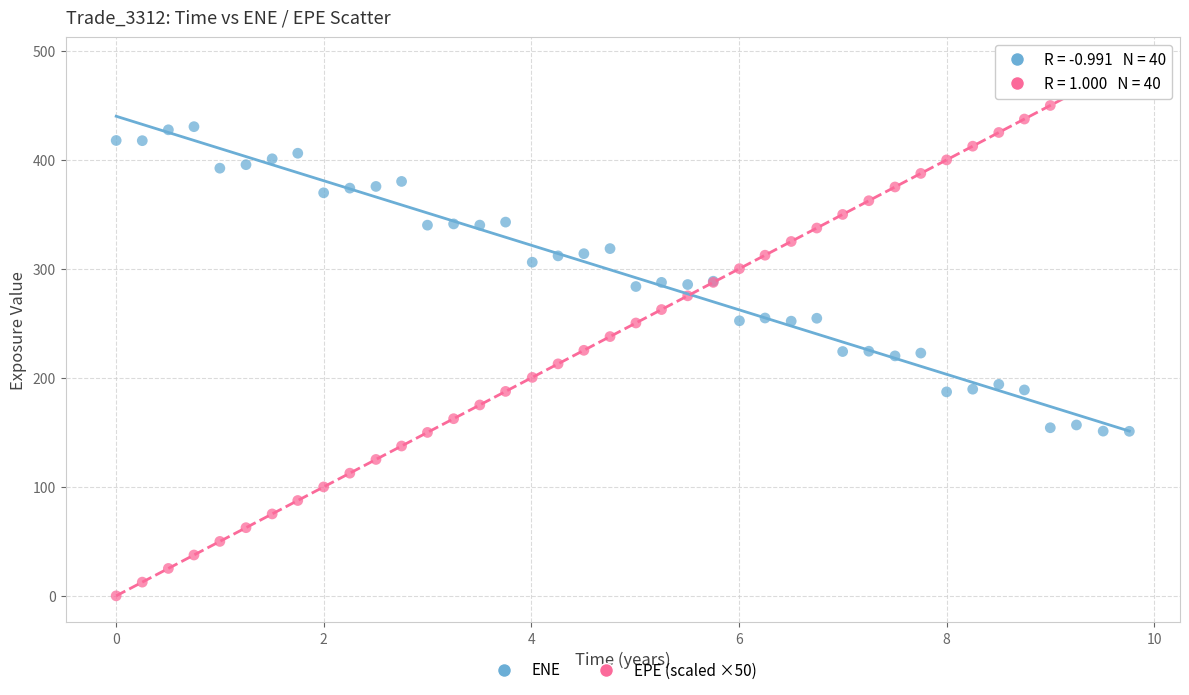

Which series reaches the maximum Y coordinate?

EPE (scaled ×50)